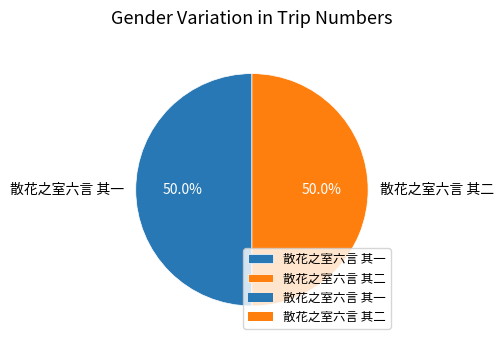

What is the ratio of the value at 散花之室六言 其二 to the value at 散花之室六言 其一?

1.0